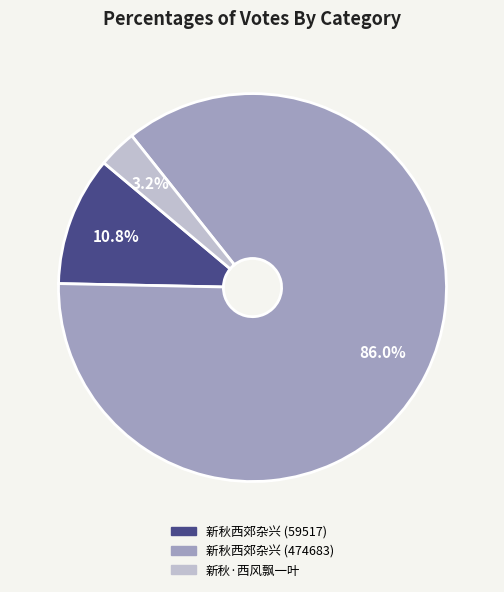

What is the total percentage of 新秋西郊杂兴 (59517) and 新秋西郊杂兴 (474683)?

96.8%